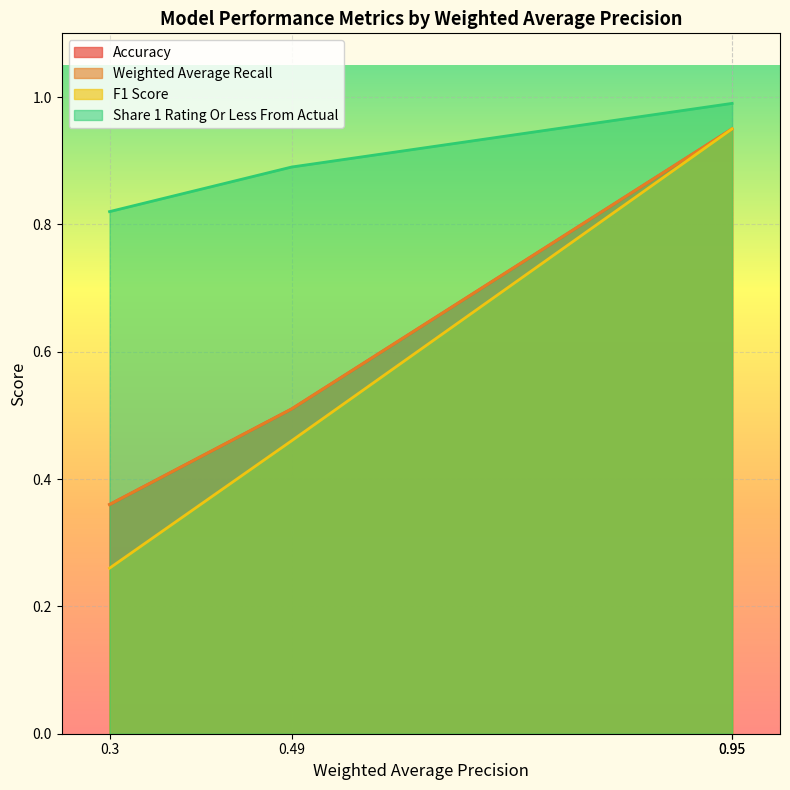

Rank the series by their maximum value, from lowest to highest.

Accuracy, Weighted Average Recall, F1 Score, Share 1 Rating Or Less From Actual